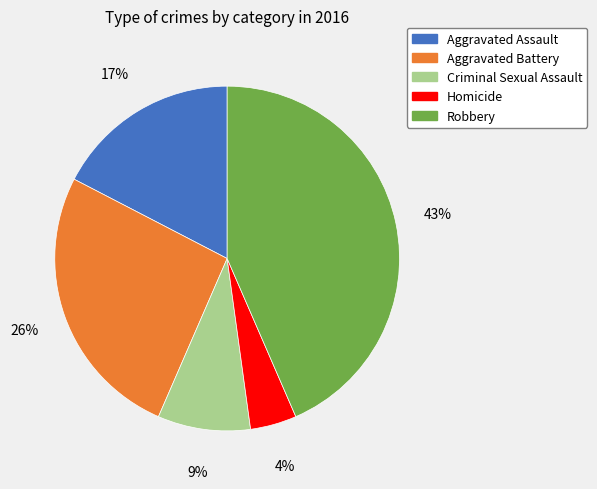

What is the smallest slice in the pie chart?

Homicide